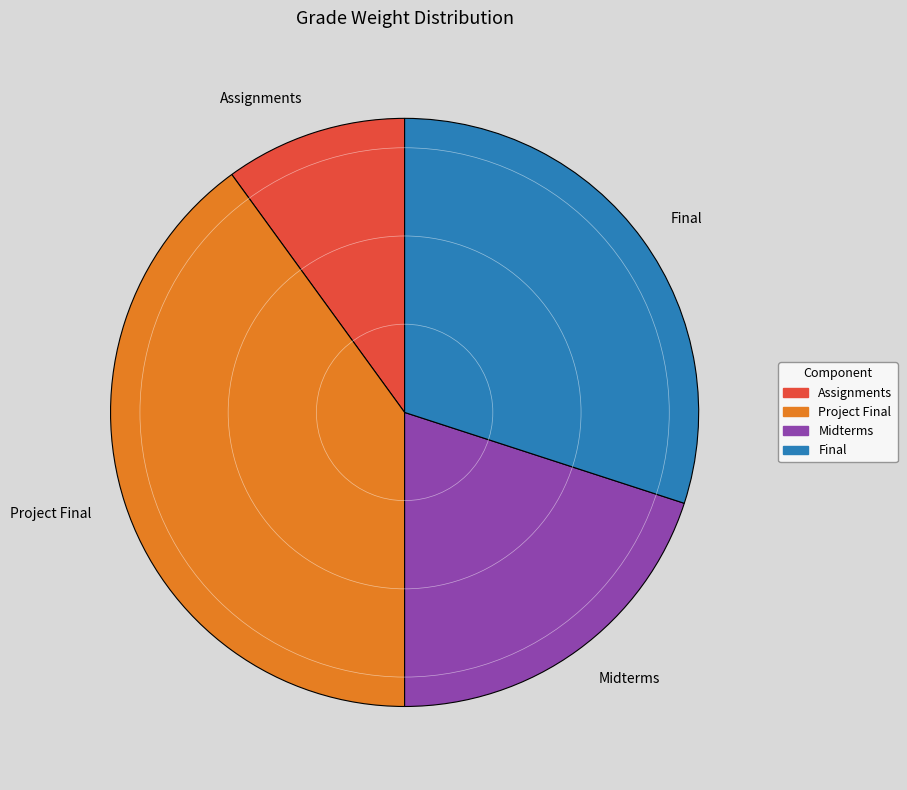

Rank the categories by value from highest to lowest.

Project Final, Final, Midterms, Assignments